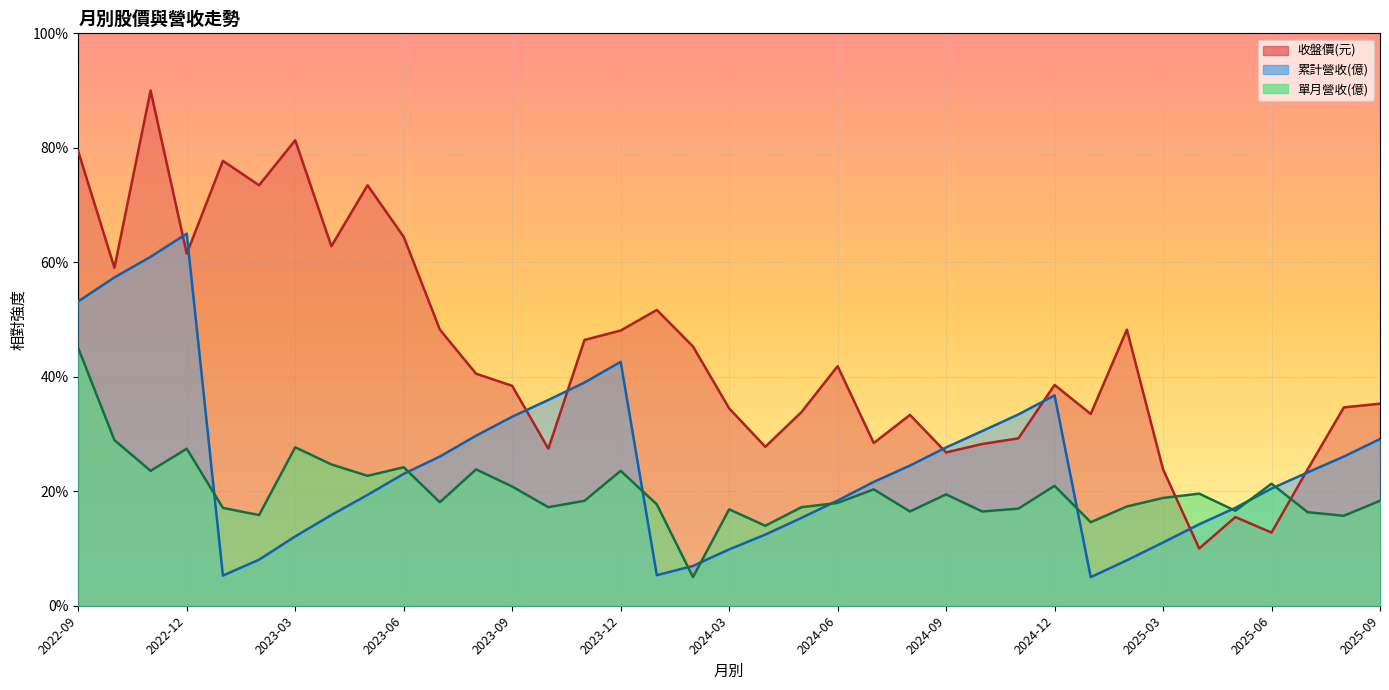

What is the label of the 23rd point from the left?

2024-07